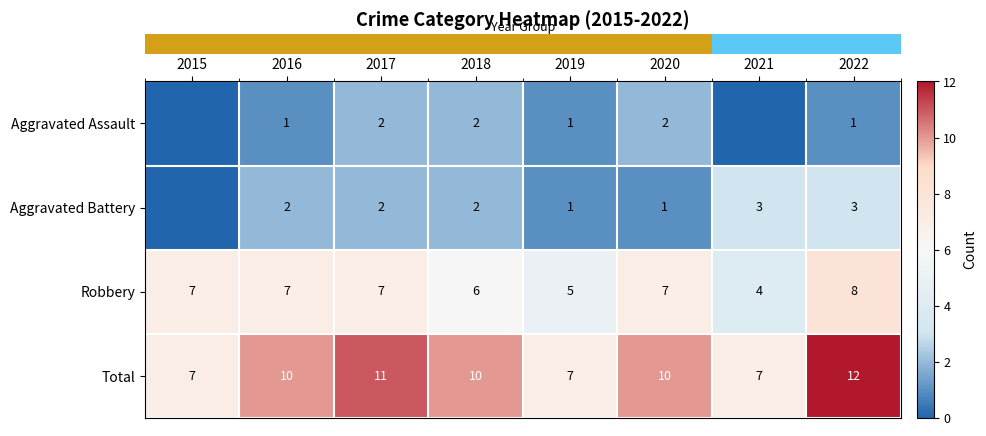

Reading left to right, extract all data points from this chart.

row_0: 0	1	2	2	1	2	0	1
row_1: 0	2	2	2	1	1	3	3
row_2: 7	7	7	6	5	7	4	8
row_3: 7	10	11	10	7	10	7	12